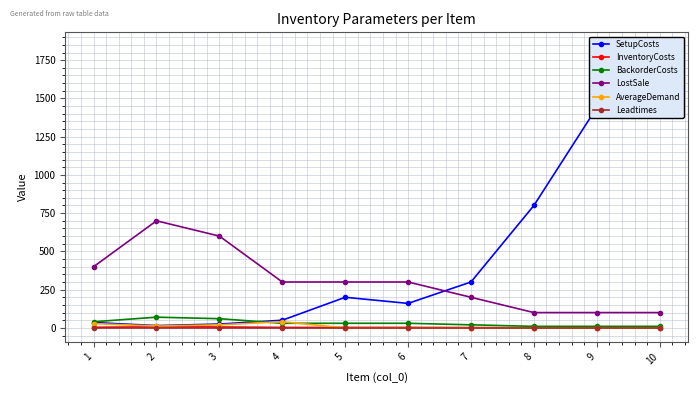

At how many categories does at least one series exceed 1455?

1